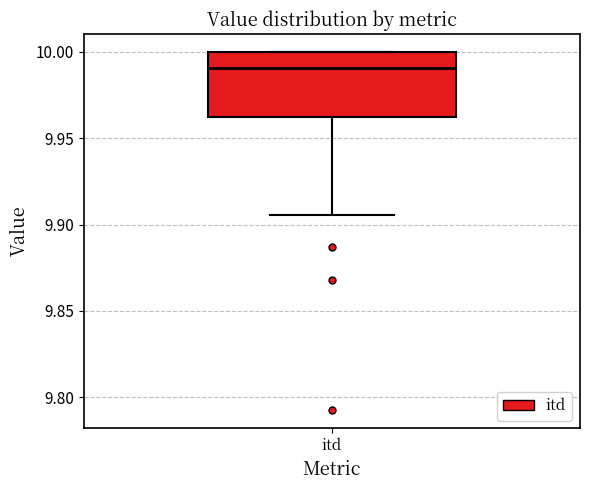

Read this box plot against the y-axis: the position of the median line, the range covered by the box, and the ends of both whiskers. The values are not printed on the chart, so give them approximately, as read against the axis.

median 9.990, box 9.960 to 10.000, whiskers 9.905 to 10.000